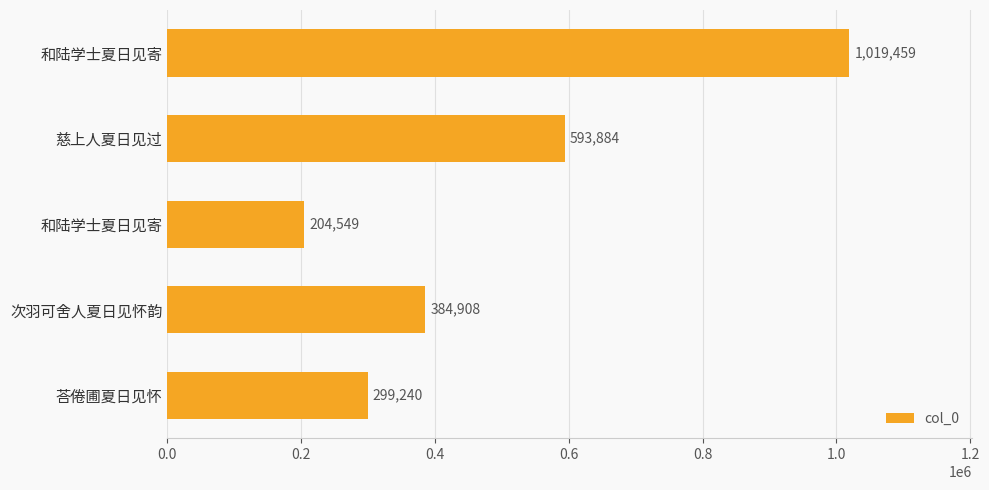

Does the chart contain any negative values?

No